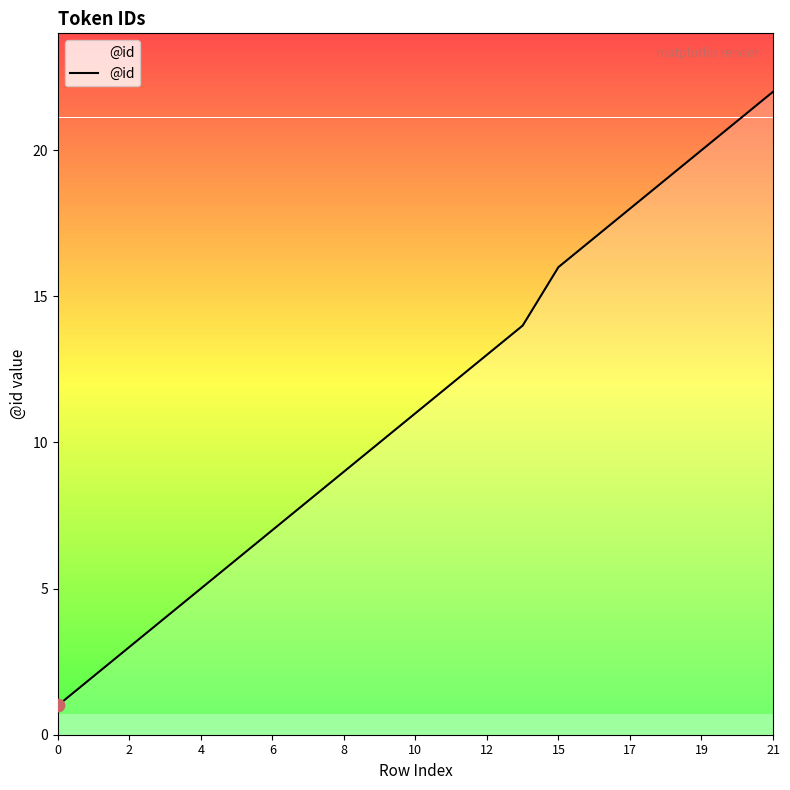

What is the greatest value displayed?

22